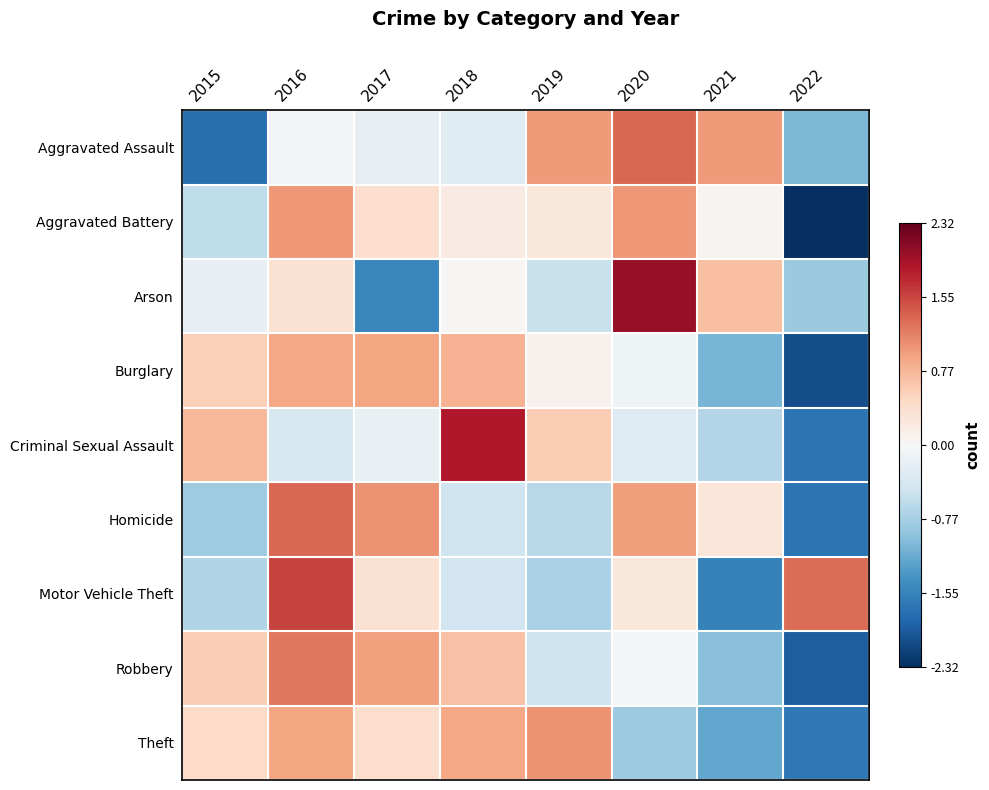

How many categories are shown in the chart?

8